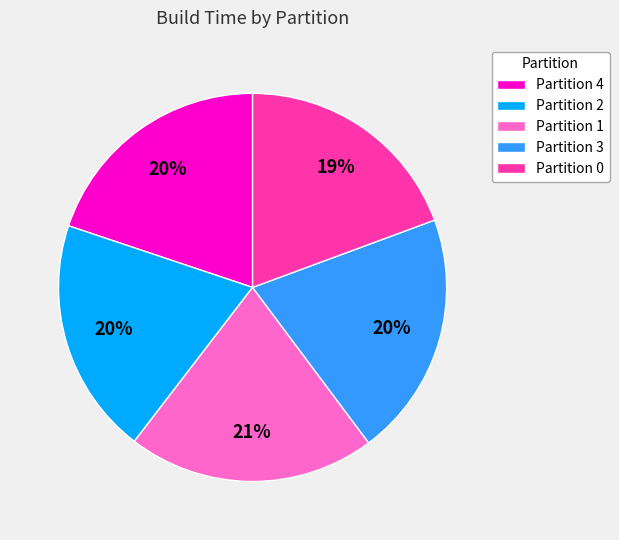

Do Partition 1 and Partition 4 together represent more than half of the pie?

No